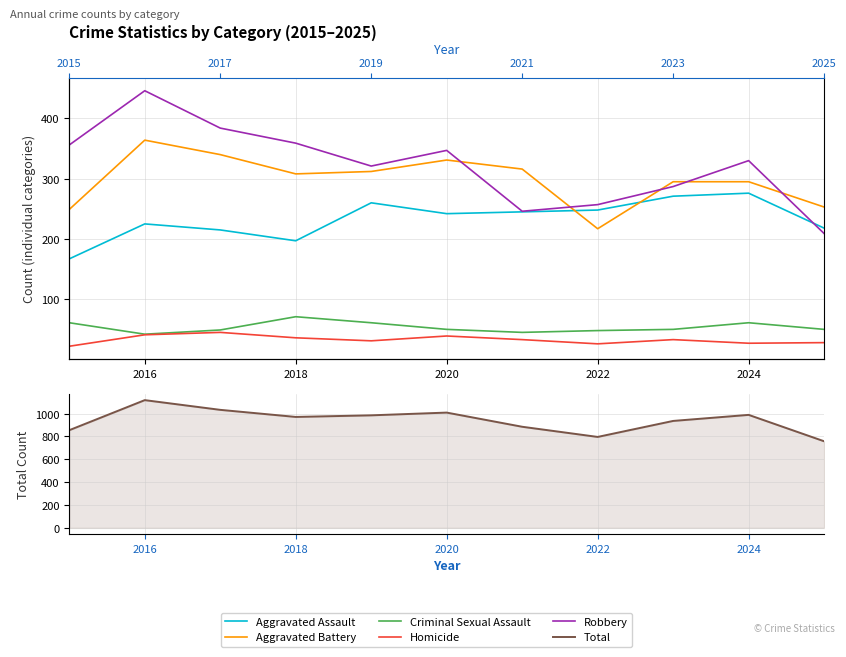

Which series changed the most between 2014 and 7?

Robbery